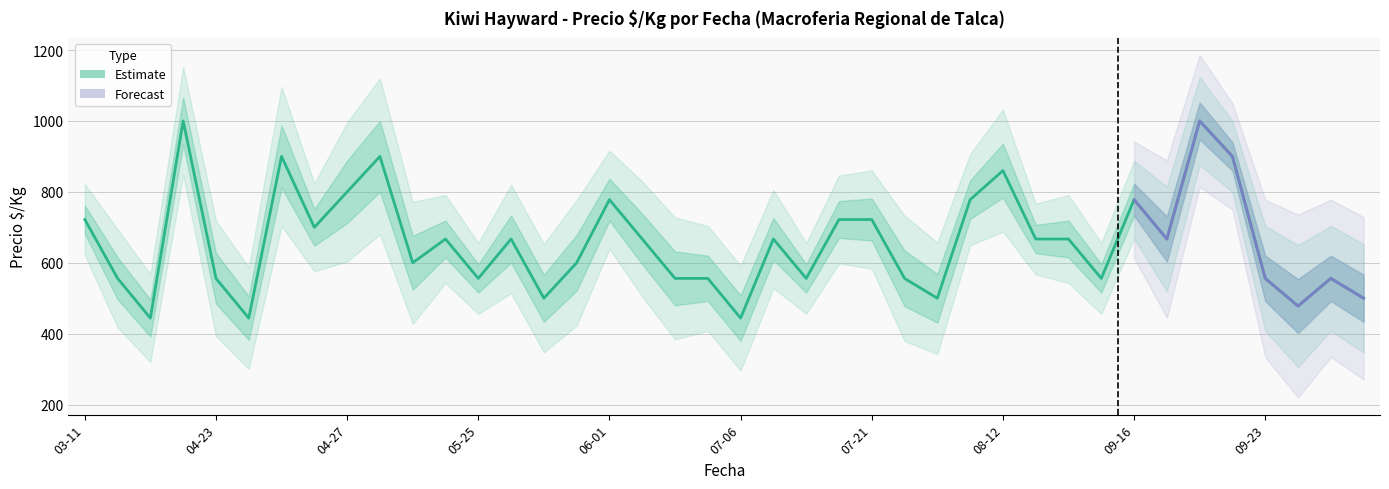

In Precio promedio, how many points are lower than both neighbors (excluding endpoints)?

12